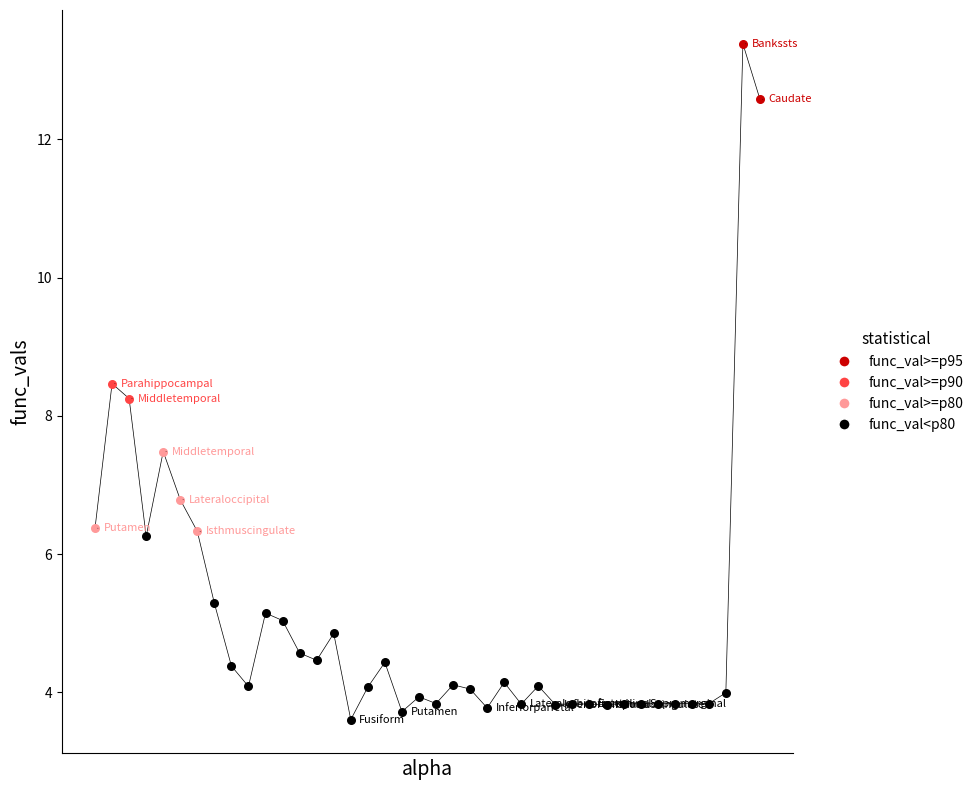

What is the maximum value shown in the chart?

13.4